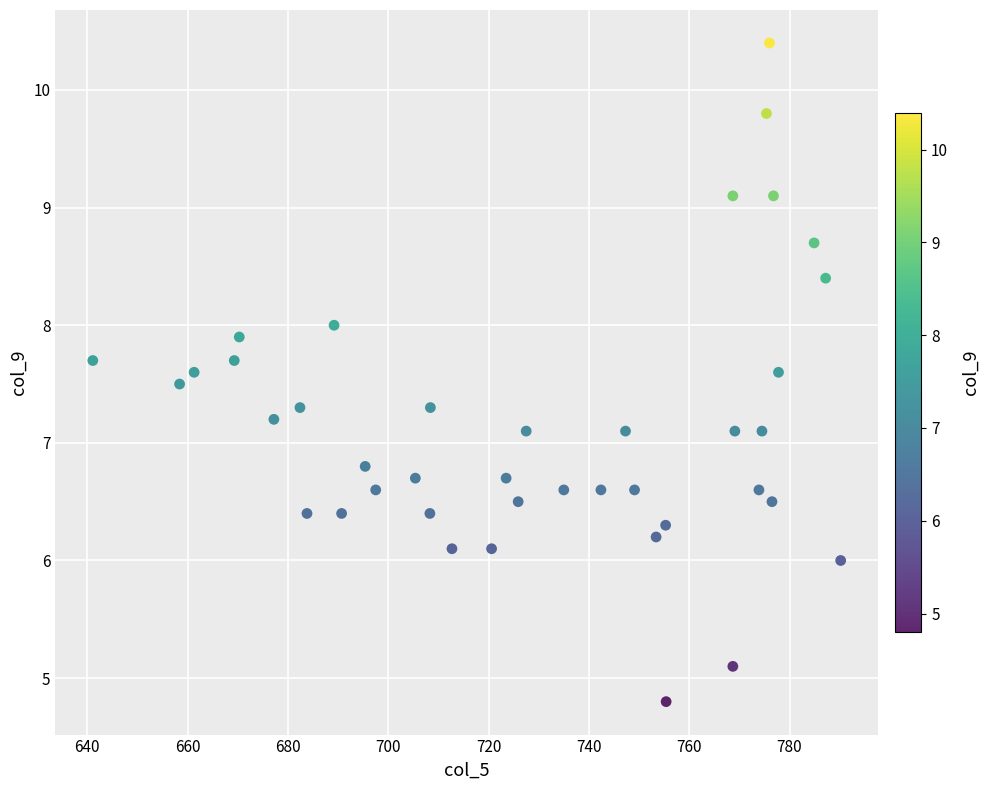

What is the range of X values (max minus min)?

149.1